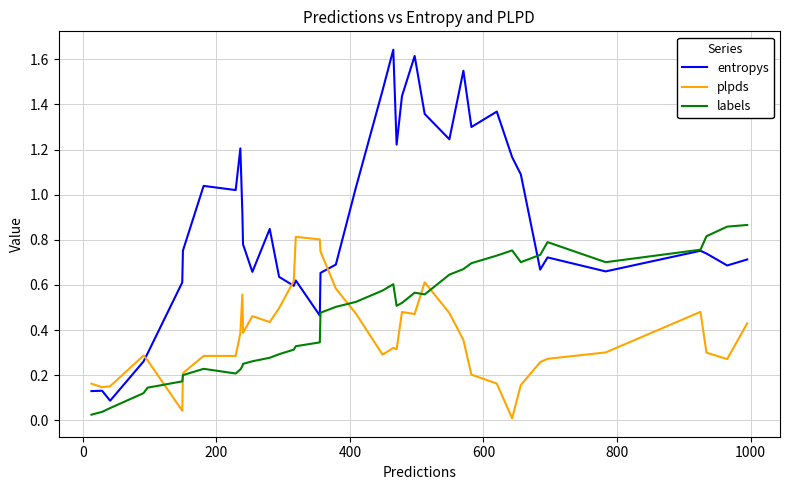

List the series in order of their overall mean, lowest first.

plpds, labels, entropys